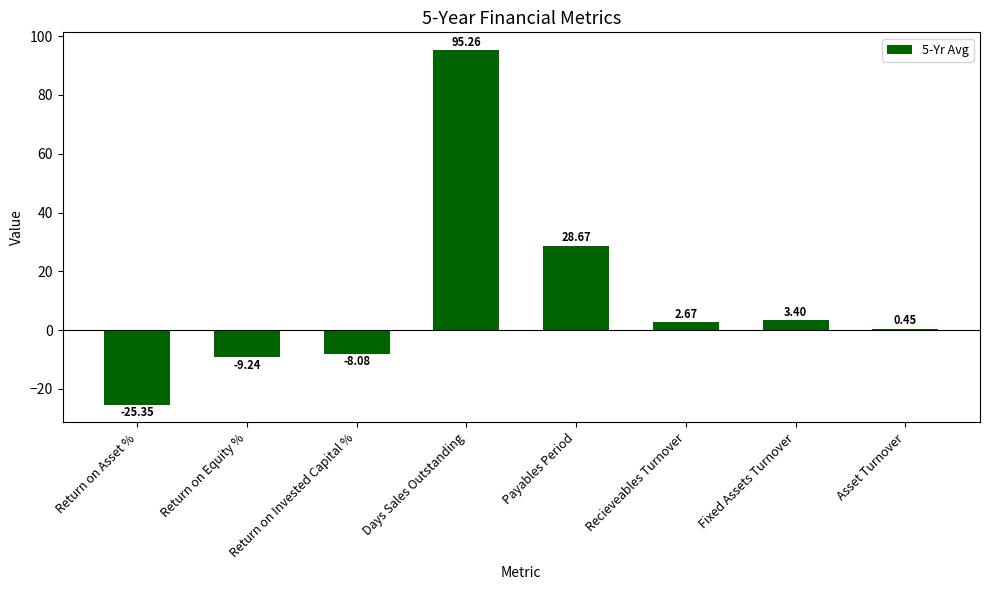

How many data points are less than 2?

4